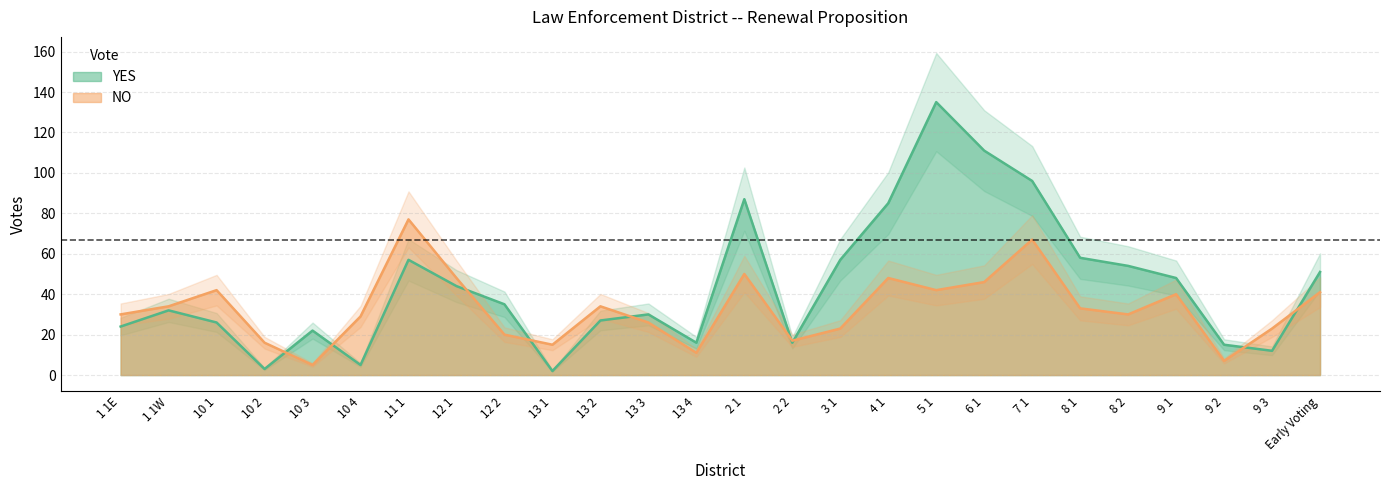

What value does the YES series have at 2 1?

87